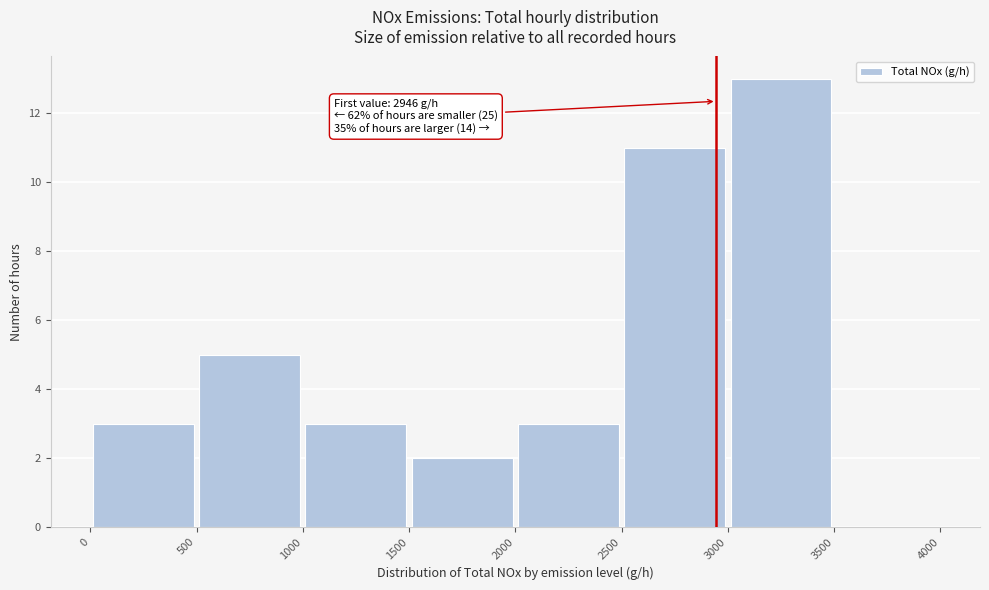

Which range on the x-axis has the tallest bar?

3000 to 3500